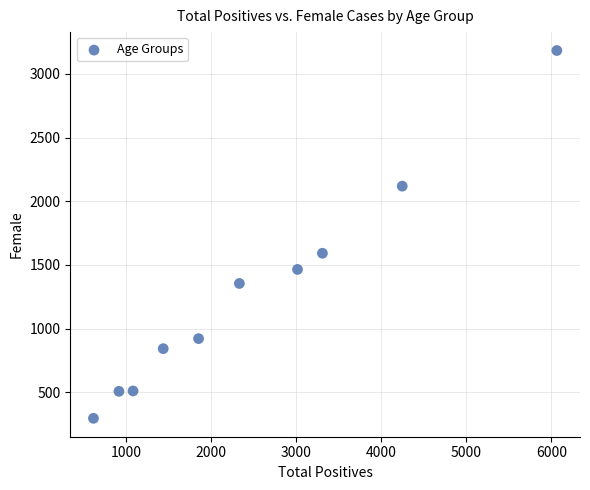

What is the average X value?

2485